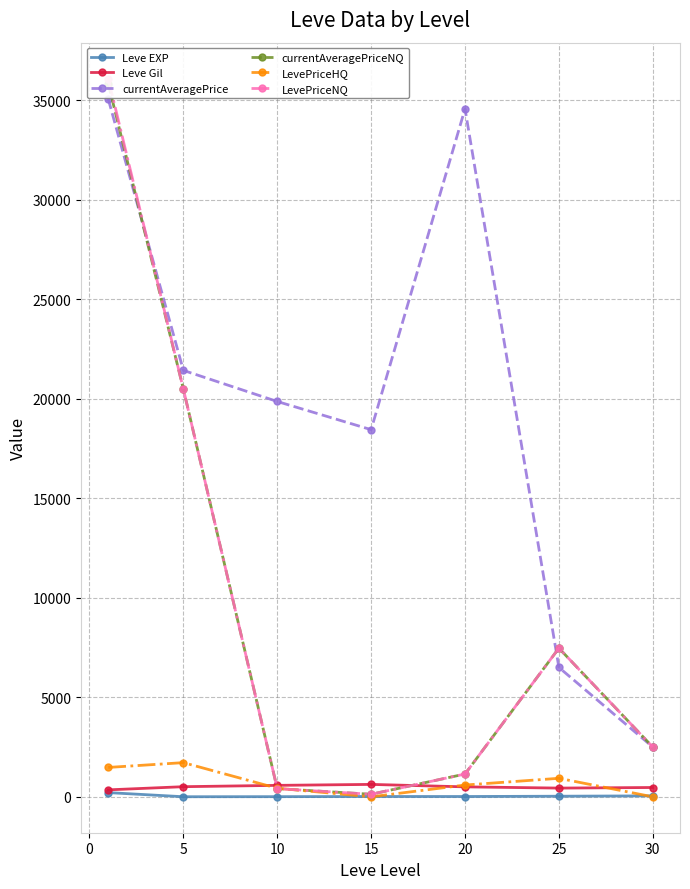

What is the value of the LevePriceNQ point at the 3rd from the left?

410.8